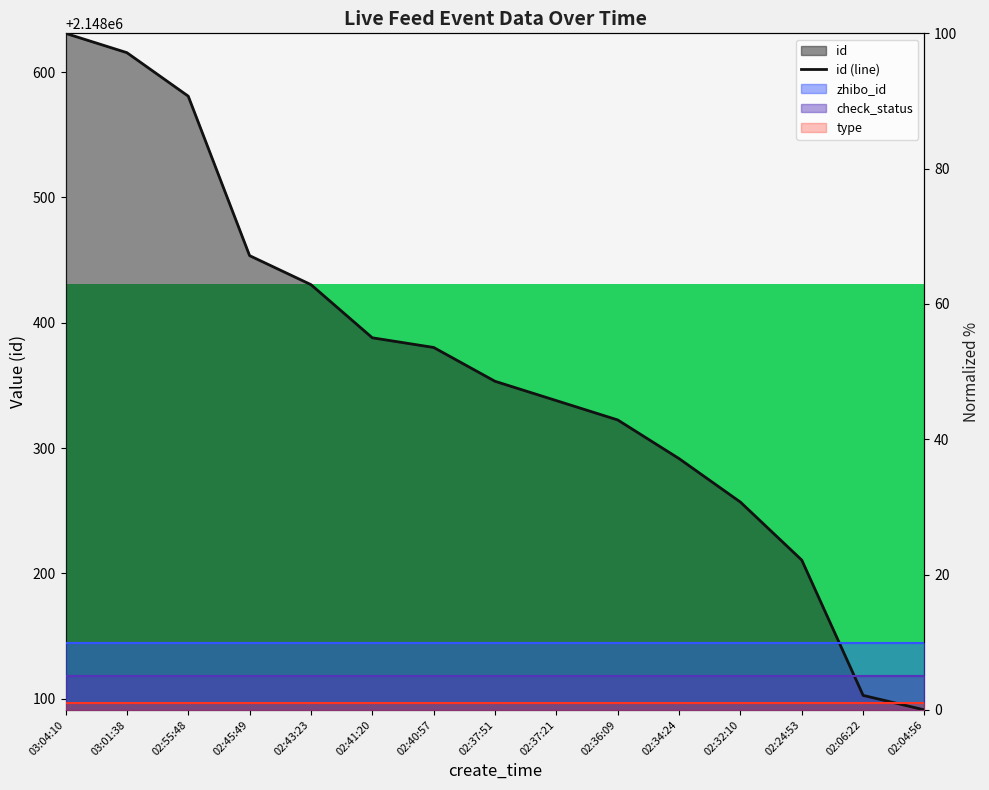

Between 02:43:23 and 03:01:38, which is larger?

03:01:38